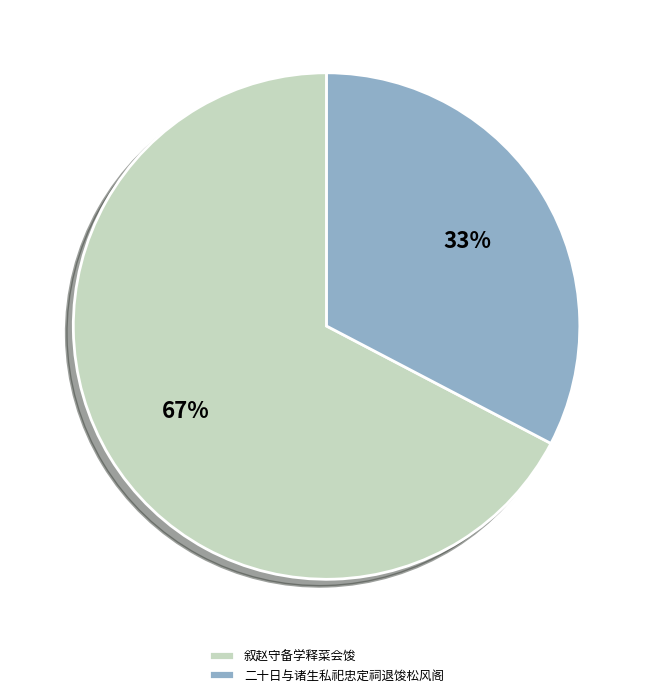

Which slice is the smallest?

二十日与诸生私祀忠定祠退馂松风阁